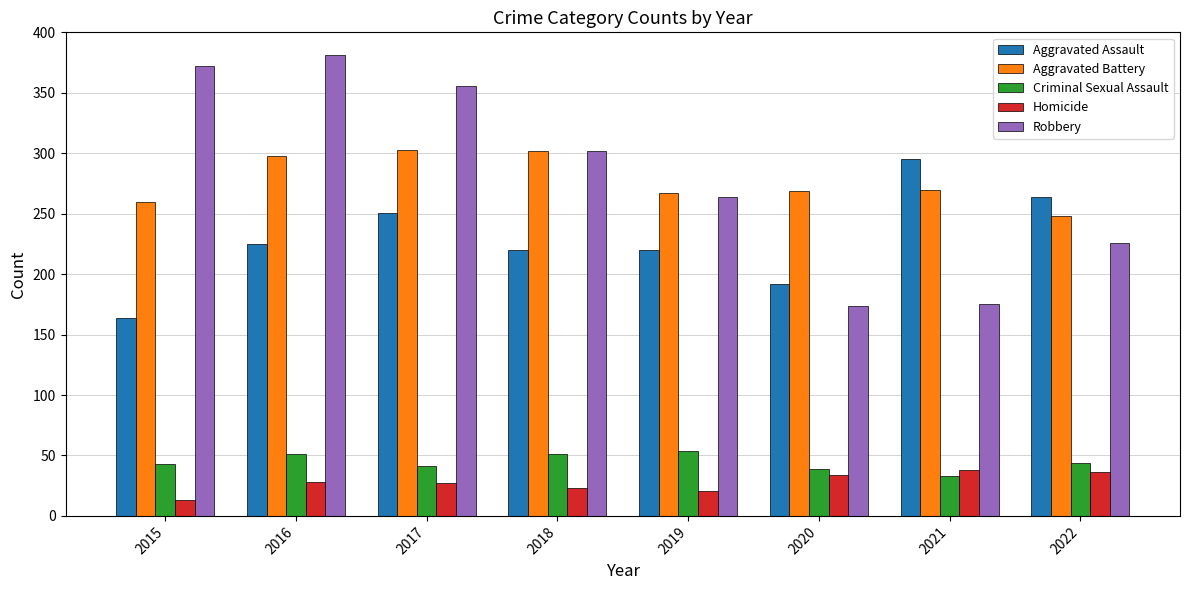

Which series has the largest total across all categories?

Robbery